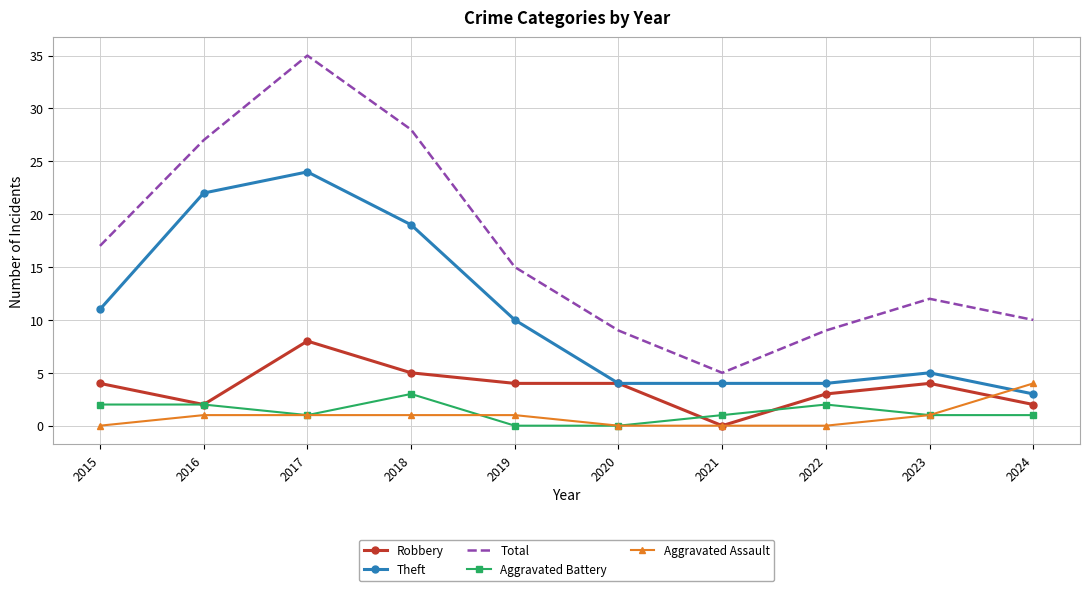

Is it true that Total equals 27 at 2016?

True